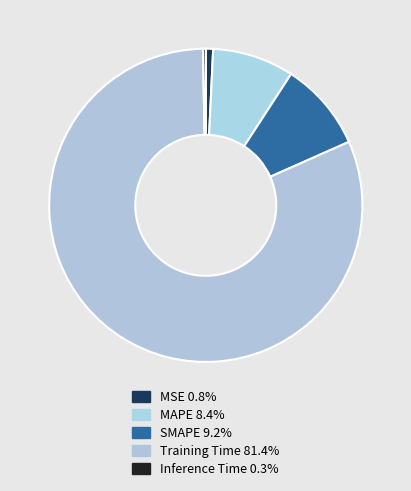

Count the number of slices in the pie.

5